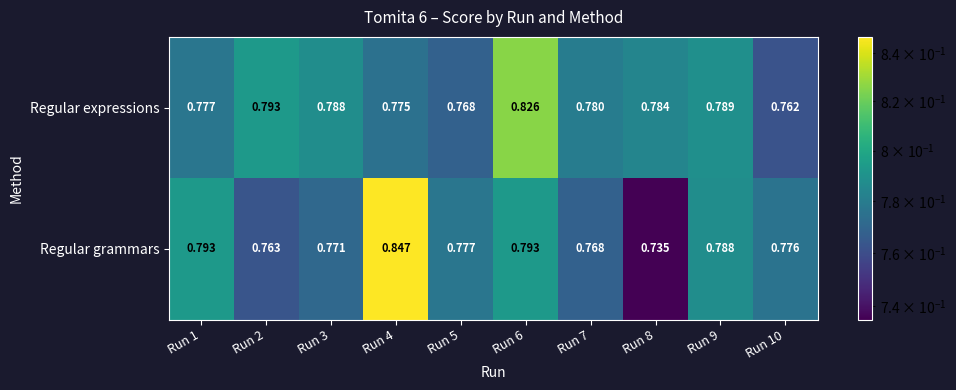

What is the total value across all series at Run 9?

1.6